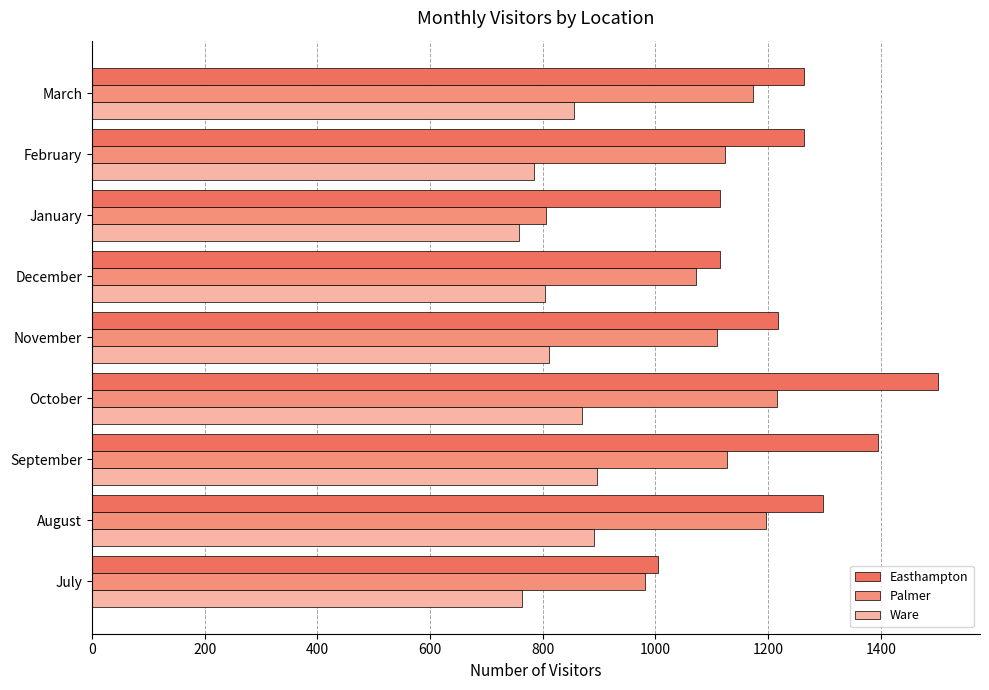

List the series in order of their peak value, lowest first.

Ware, Palmer, Easthampton